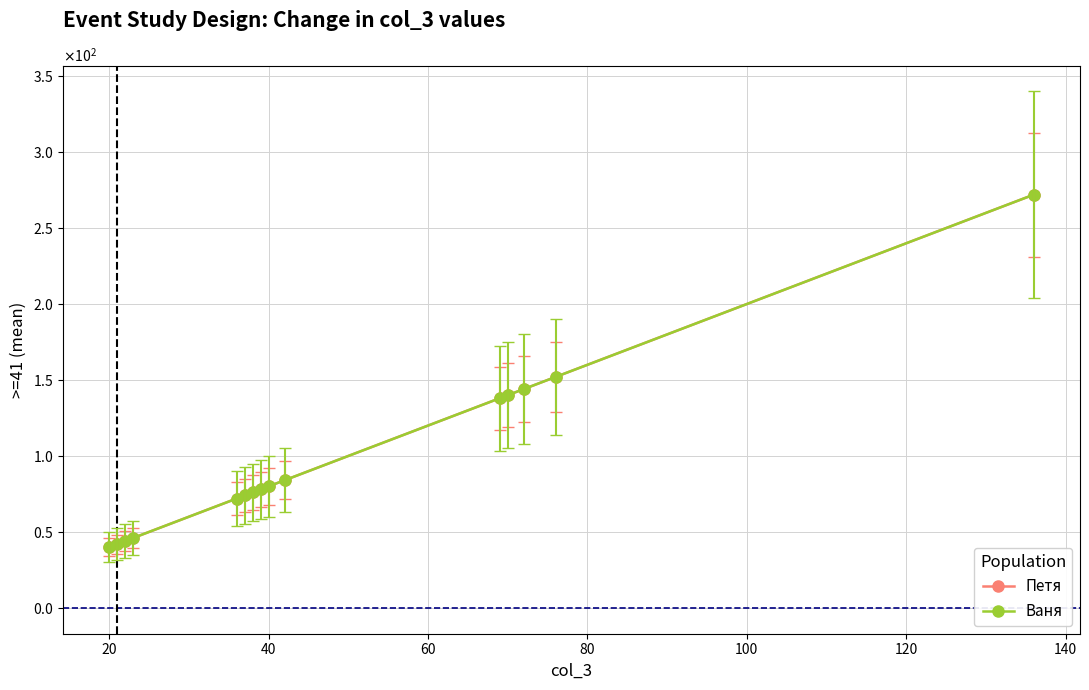

Is this an area chart (filled region under the line)?

No